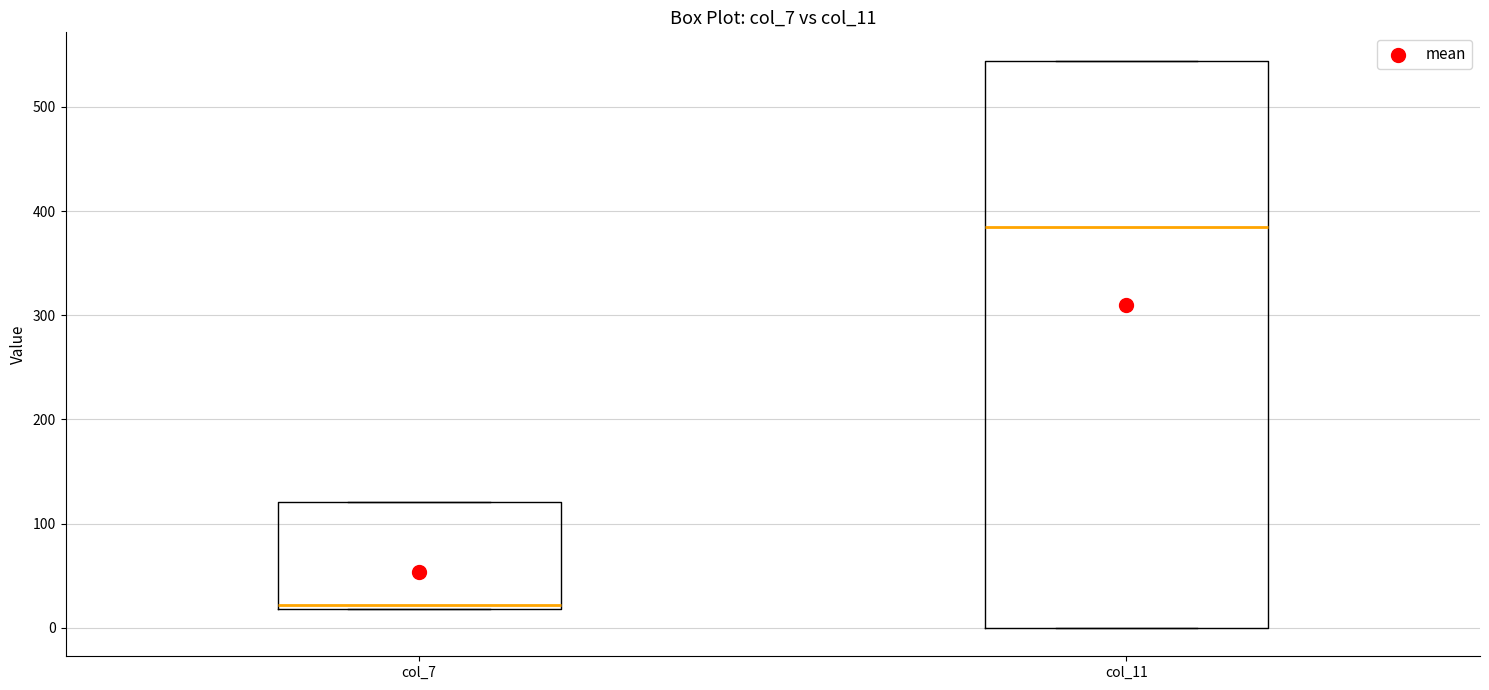

Reading left to right, read every box against the y-axis: the position of its median line, the range the box covers, and the ends of its whiskers. The values are not printed on the chart, so give them approximately, as read against the axis.

col_7: median 20 (just above the box's lower edge), box 20 to 120, whiskers 20 to 120
col_11: median 380, box 0 to 540, whiskers 0 to 540